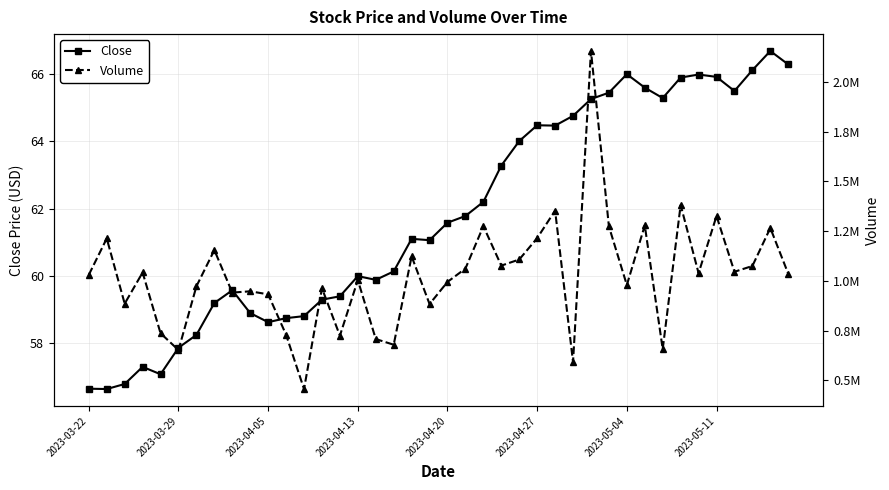

Which series has the largest total across all categories?

Volume